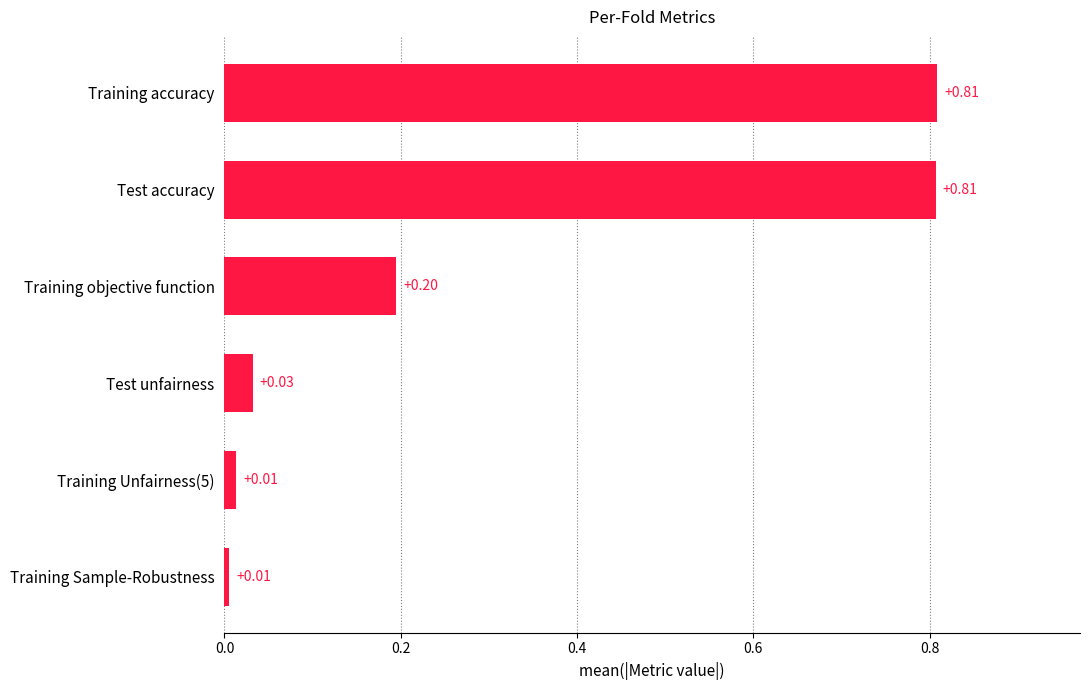

Count the number of data series in this chart.

1